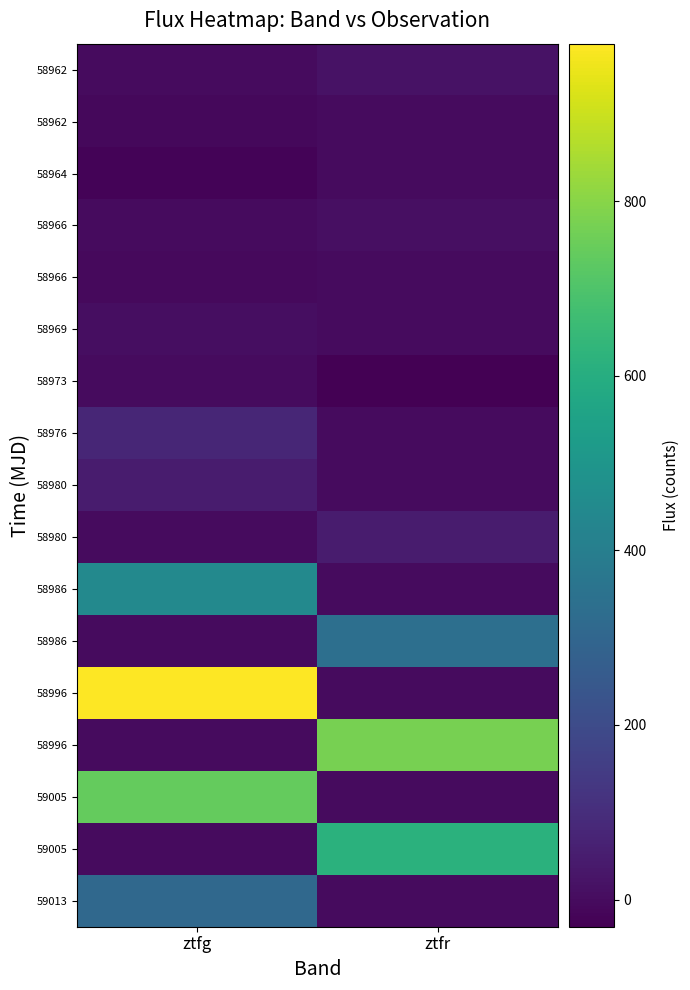

Which label corresponds to the smallest value in the chart?

ztfr